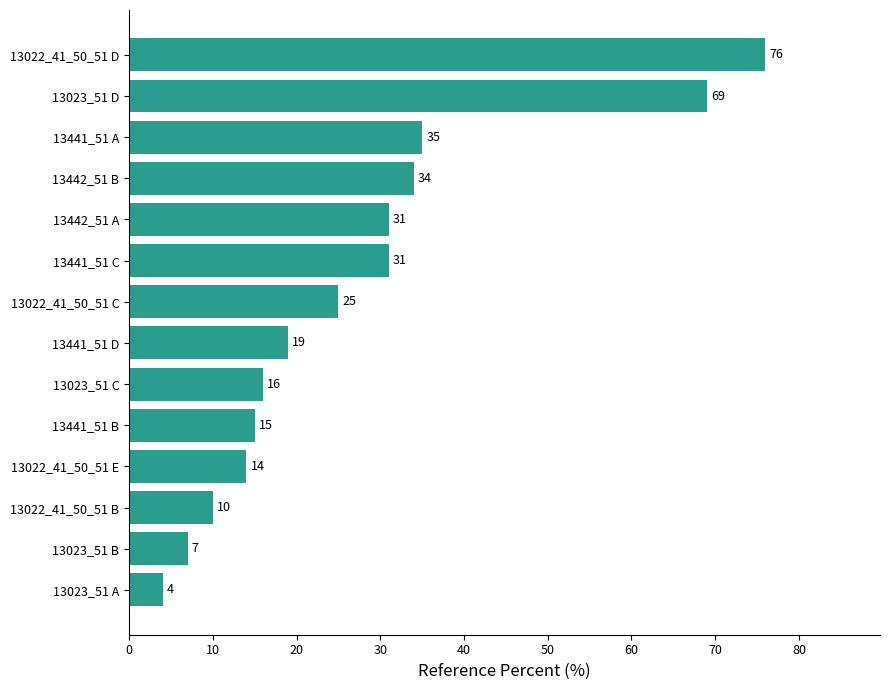

How many values are below 25?

7